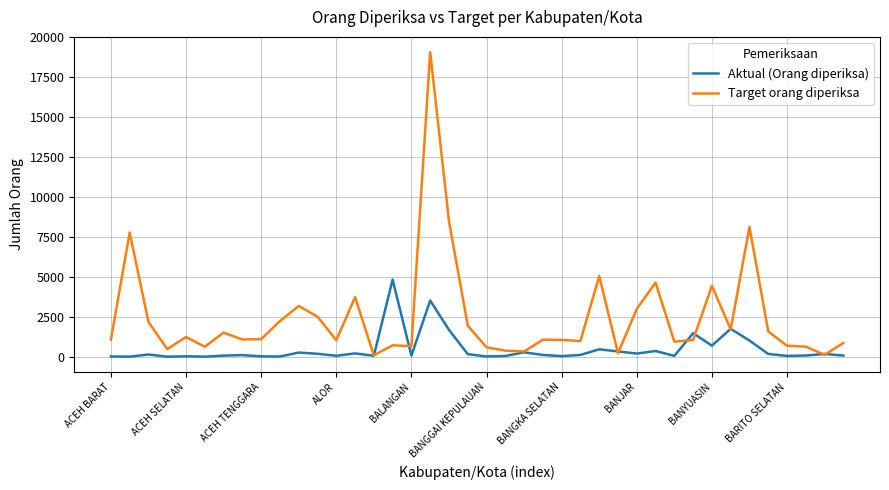

Which series has the largest range (max minus min)?

Target orang diperiksa